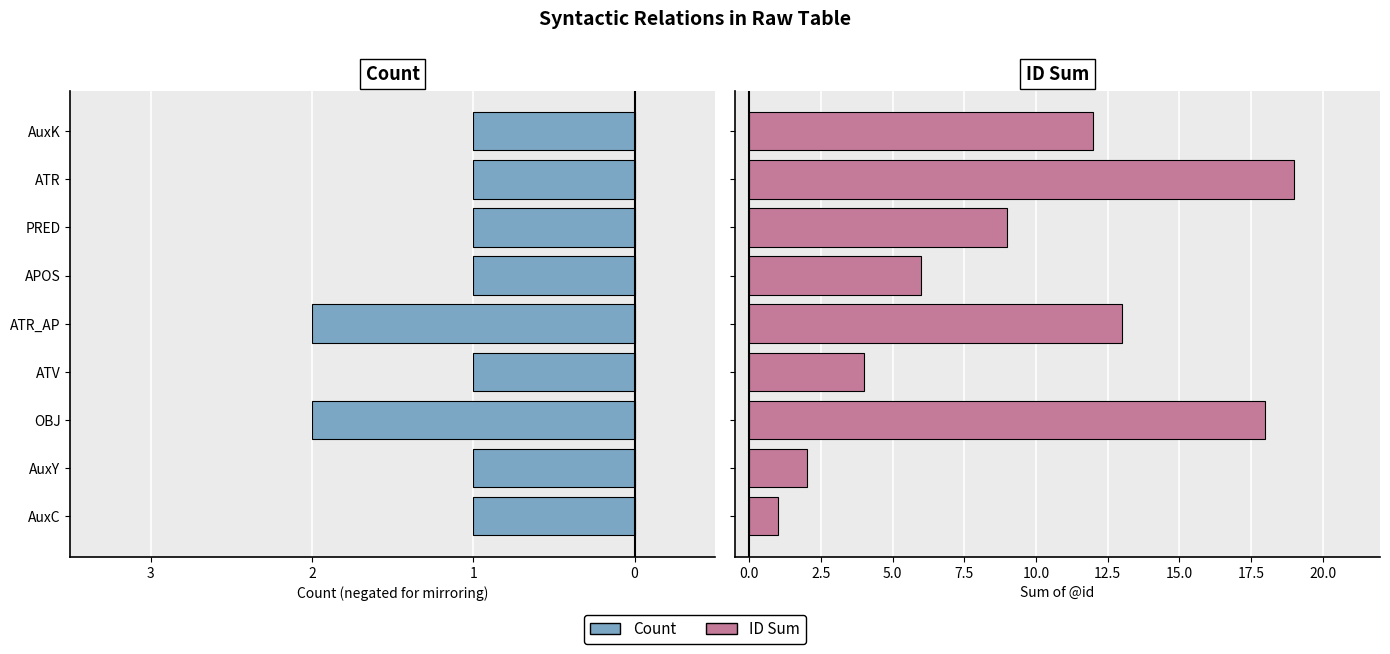

How many data points in ID Sum are less than 9?

4